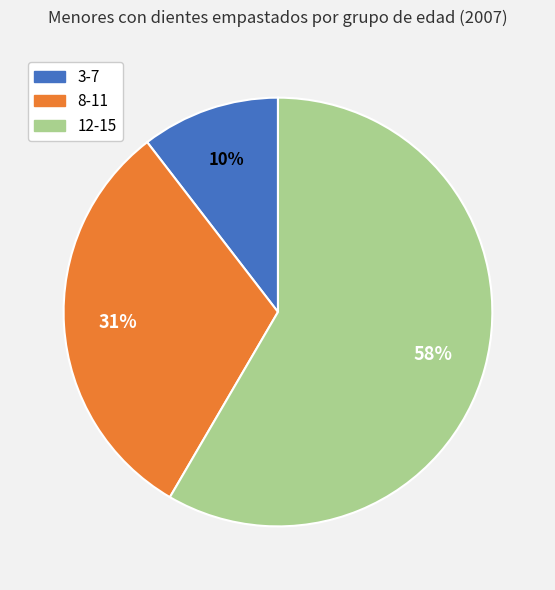

Does any single category account for the majority?

Yes